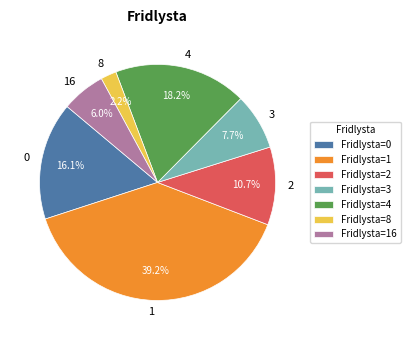

What percentage do 2 and 16 together represent?

16.7%